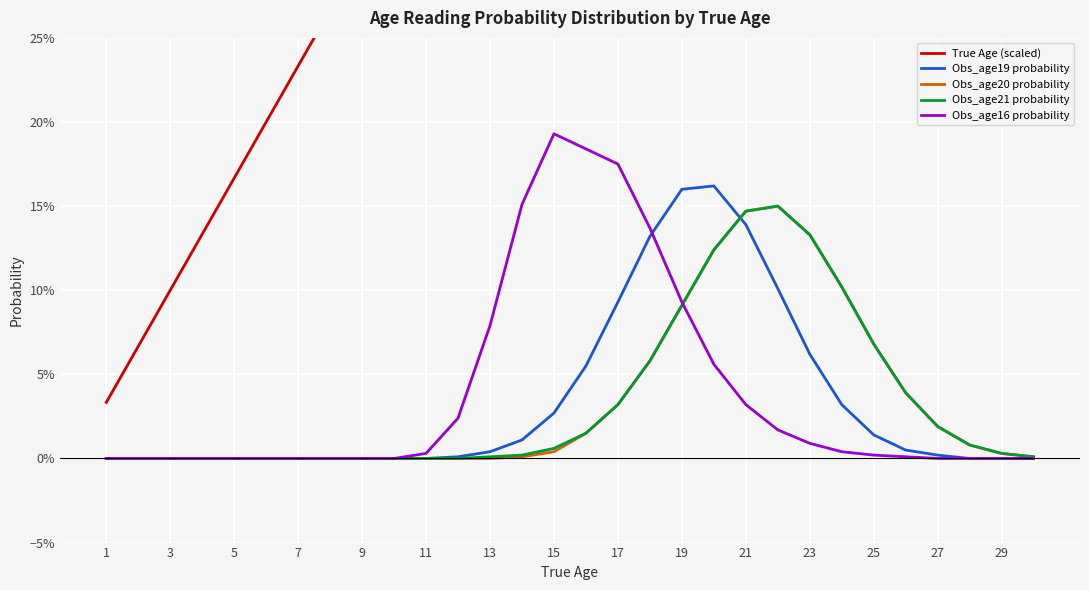

How many positive values does the Obs_age21 probability series have?

18